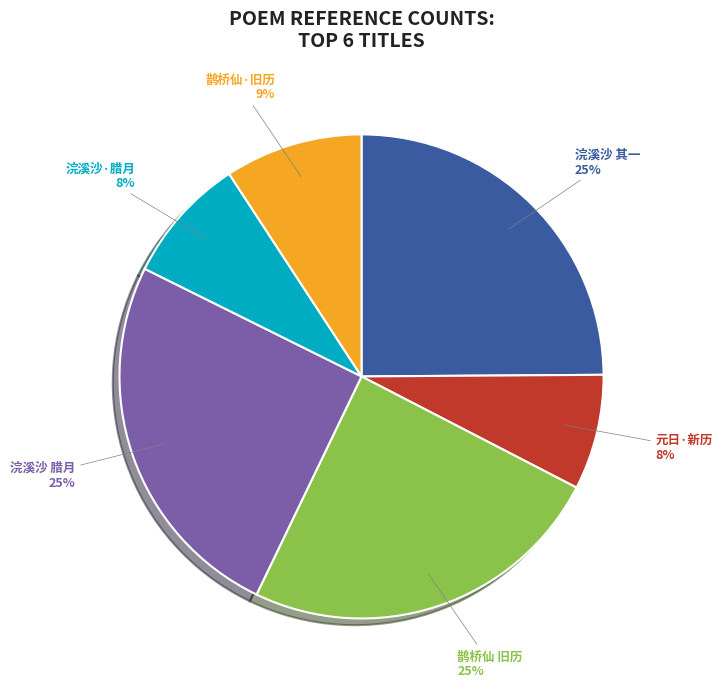

To the nearest percent, what is the difference between the largest and smallest slice percentages?

17%